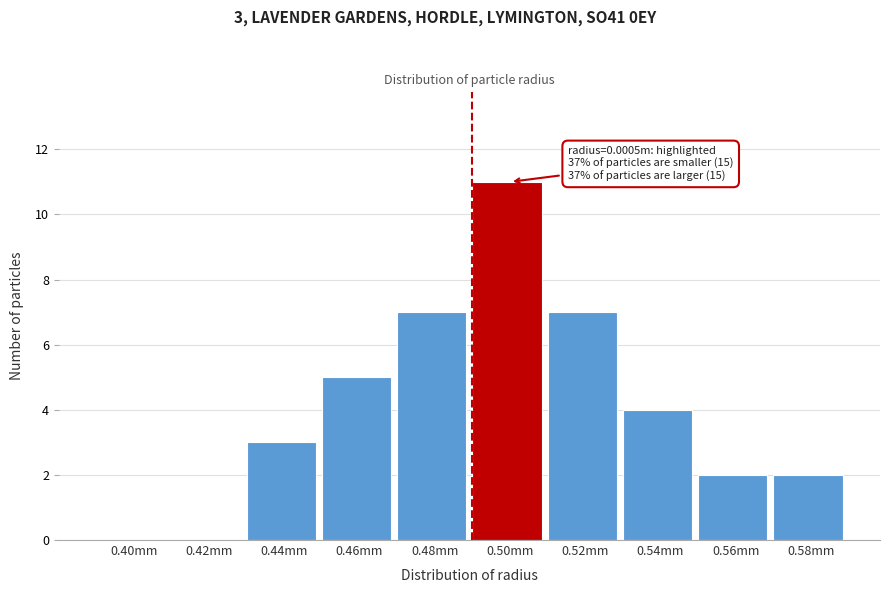

Reading left to right, transcribe all the data shown in this chart.

0.40mm=0	0.42mm=0	0.44mm=3	0.46mm=5	0.48mm=7	0.50mm=11	0.52mm=7	0.54mm=4	0.56mm=2	0.58mm=2